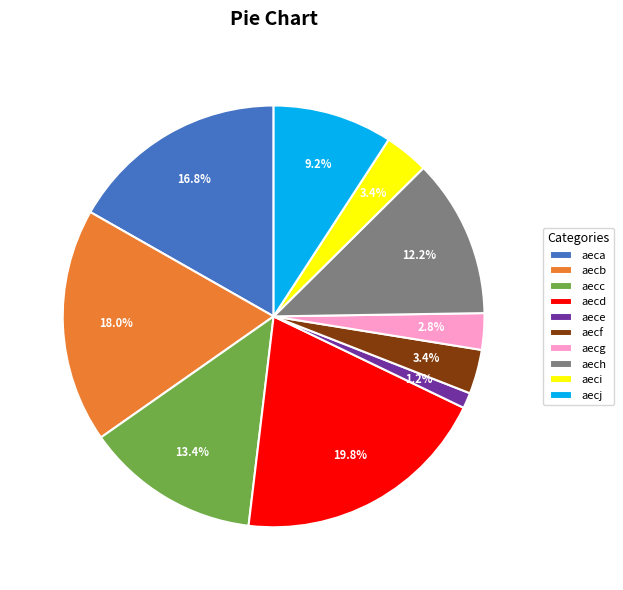

Between aecb and aecd, which is larger?

aecd